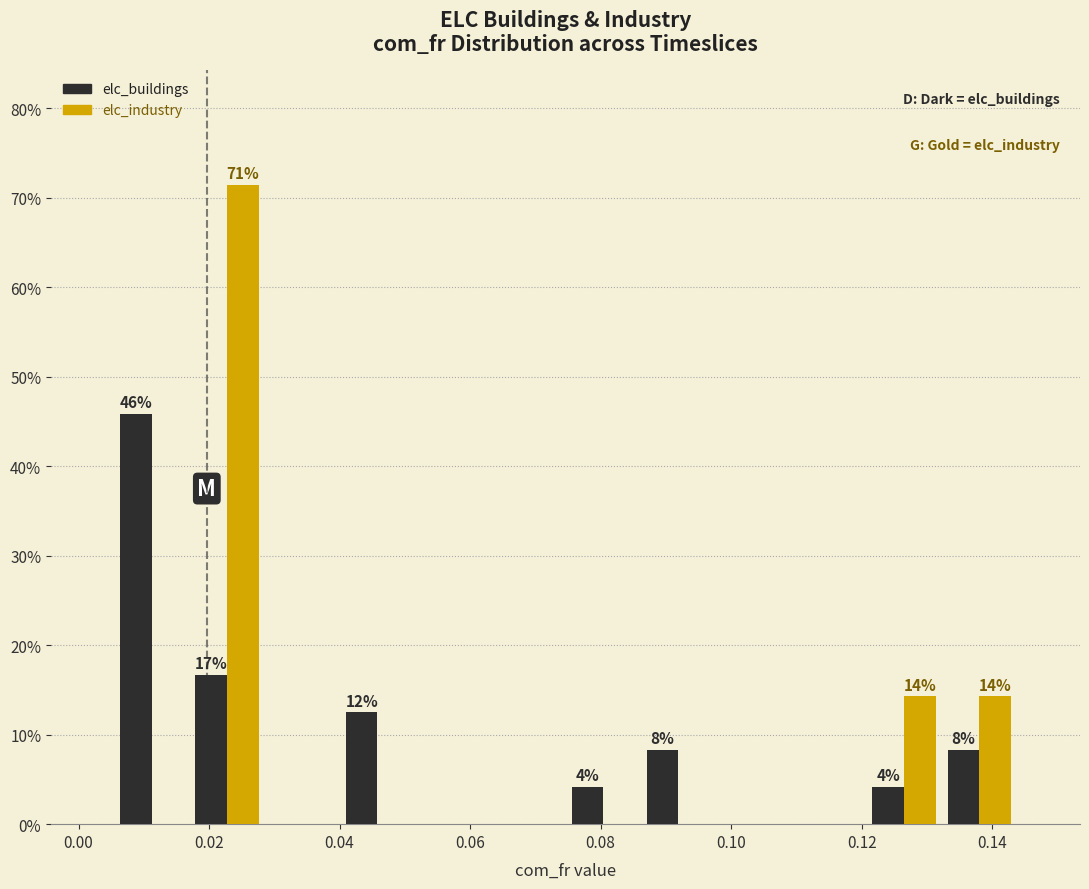

In the elc_industry series, which range on the x-axis has the tallest bar?

0.016 to 0.028